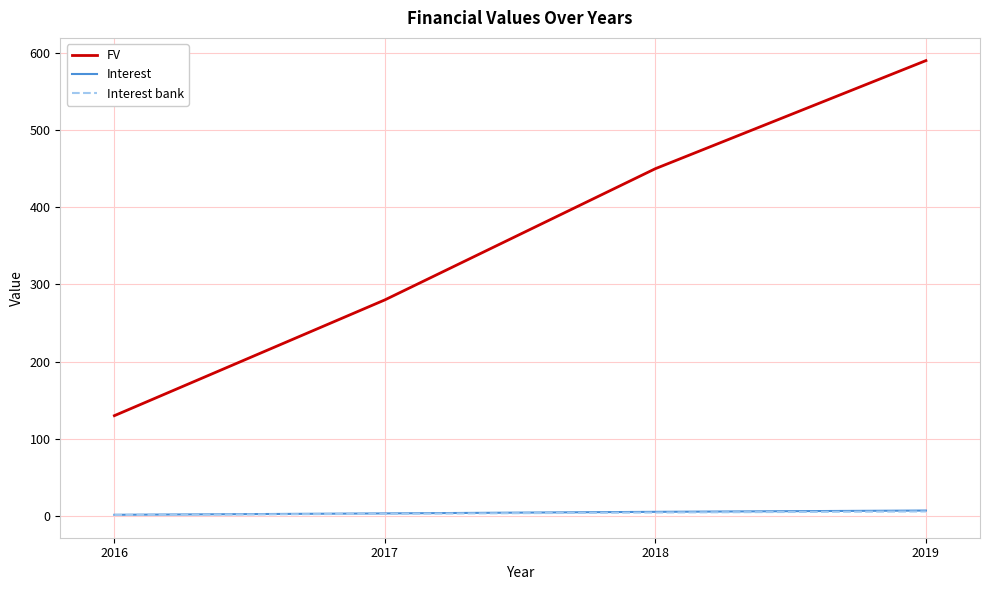

What is the difference between the maximum and second lowest values in the Interest series?

3.7